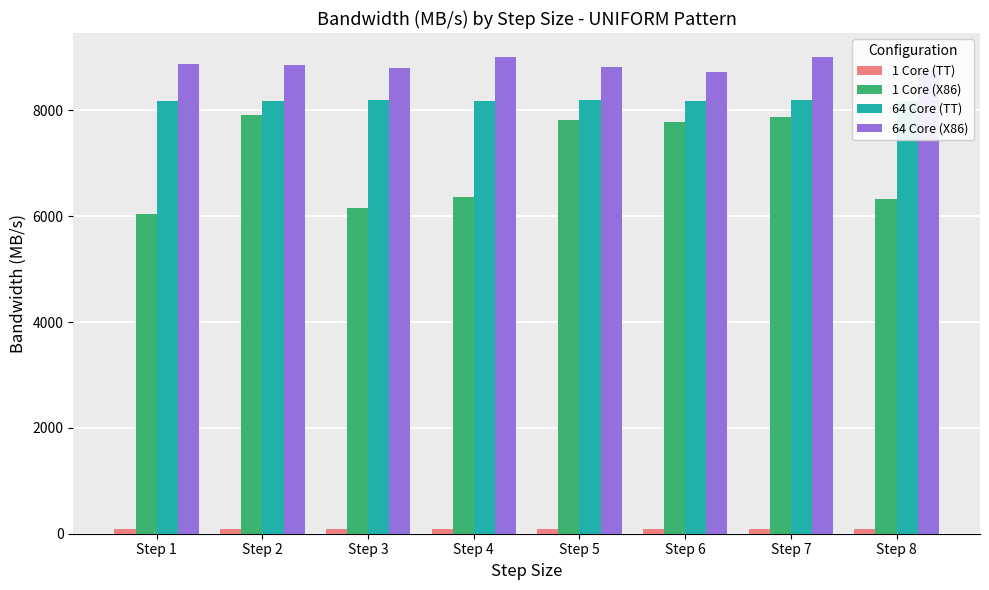

What is the sum of all 64 Core (TT) values?

65469.3